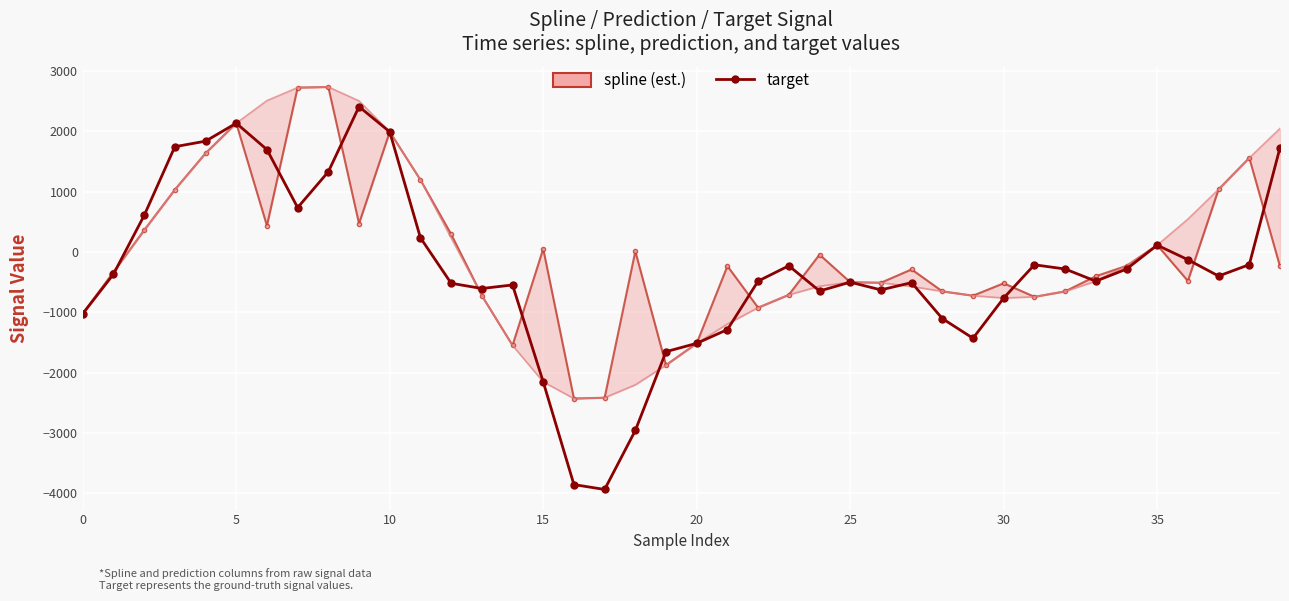

At which label does target reach its peak?

9